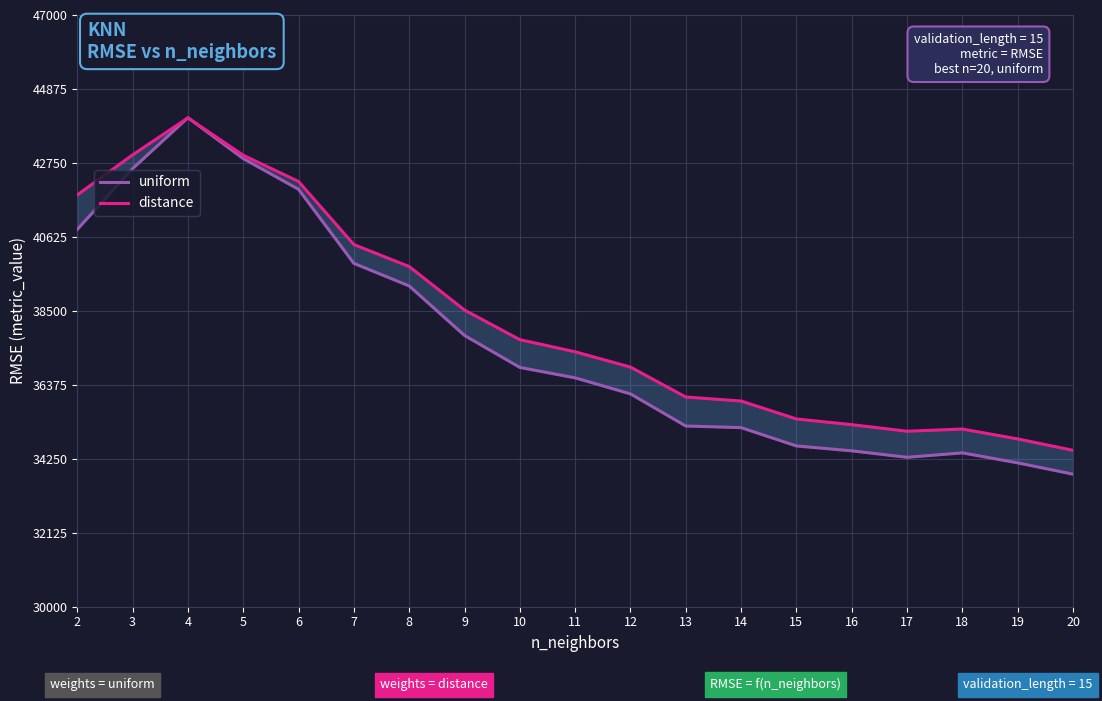

Where does the distance series first go above 37324?

2